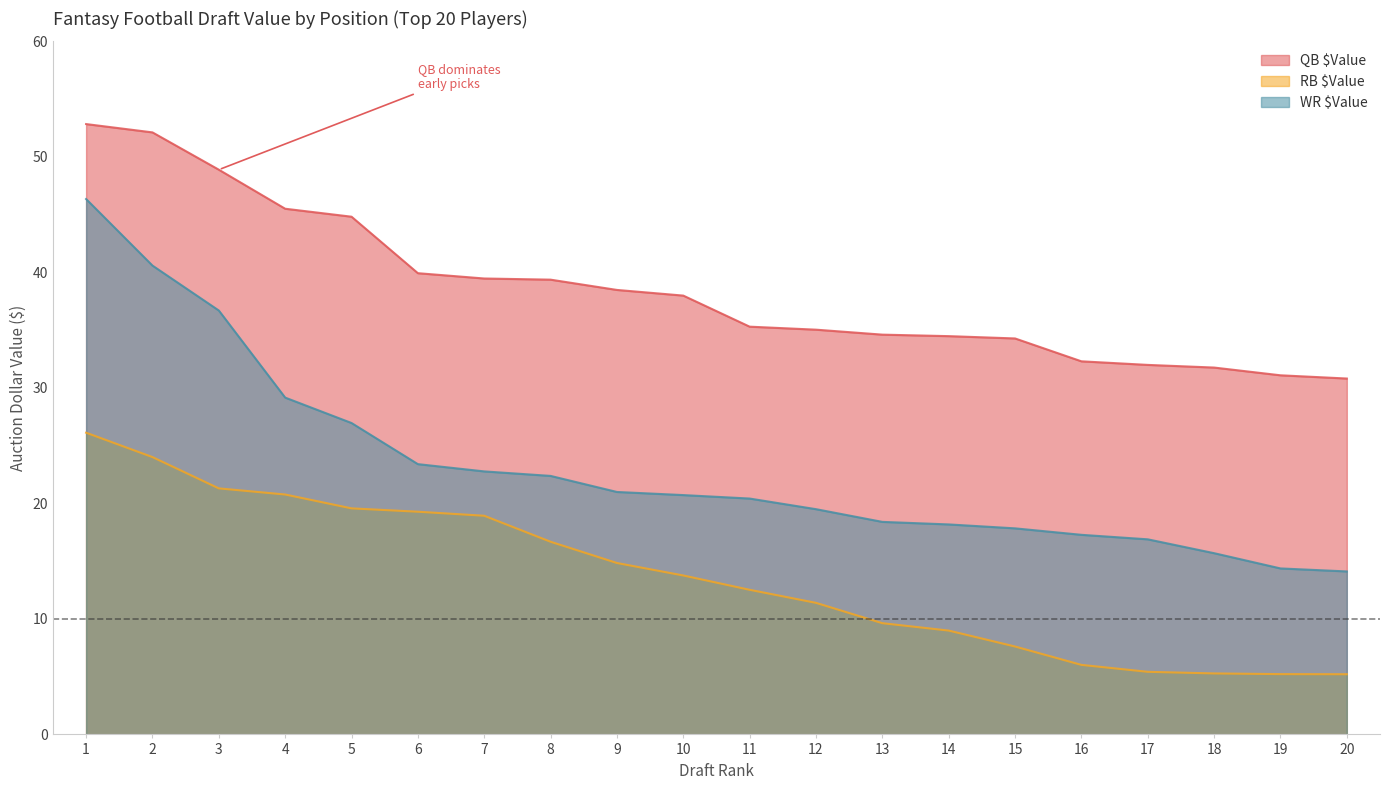

Reading left to right, transcribe all the data shown in this chart.

QB $Value: 52.8	52.1	48.9	45.5	44.8	39.9	39.5	39.4	38.5	38.0	35.3	35.0	34.6	34.5	34.3	32.3	32.0	31.8	31.1	30.8
RB $Value: 26.1	24.0	21.3	20.8	19.6	19.3	18.9	16.7	14.8	13.8	12.5	11.4	9.6	9.0	7.6	6.0	5.4	5.3	5.2	5.2
WR $Value: 46.4	40.6	36.7	29.2	27.0	23.4	22.8	22.4	21.0	20.7	20.4	19.5	18.4	18.2	17.8	17.3	16.9	15.7	14.4	14.1